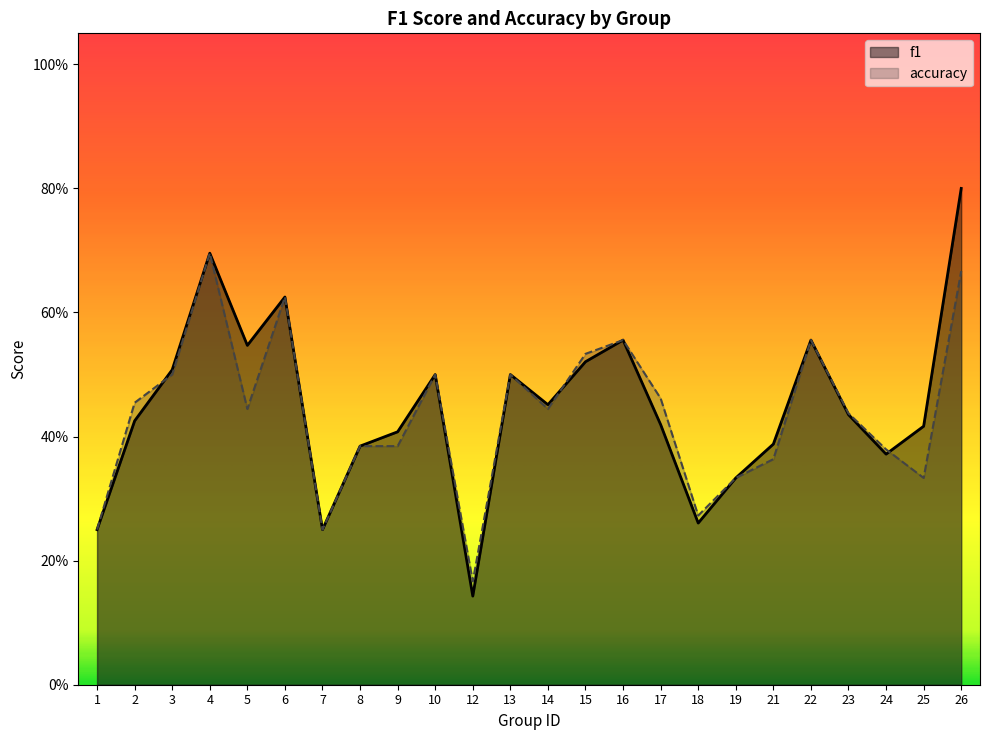

True or false: f1 has a value of 0.7 at 4.

True